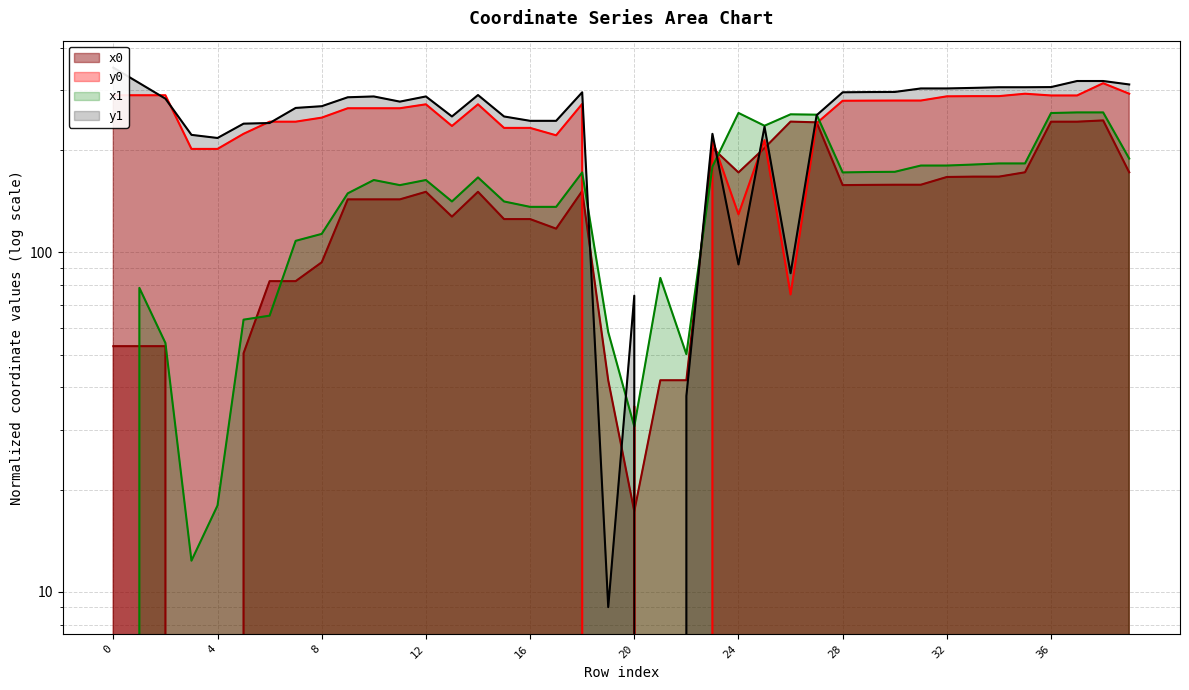

In x1, how many points are higher than both neighbors (excluding endpoints)?

8